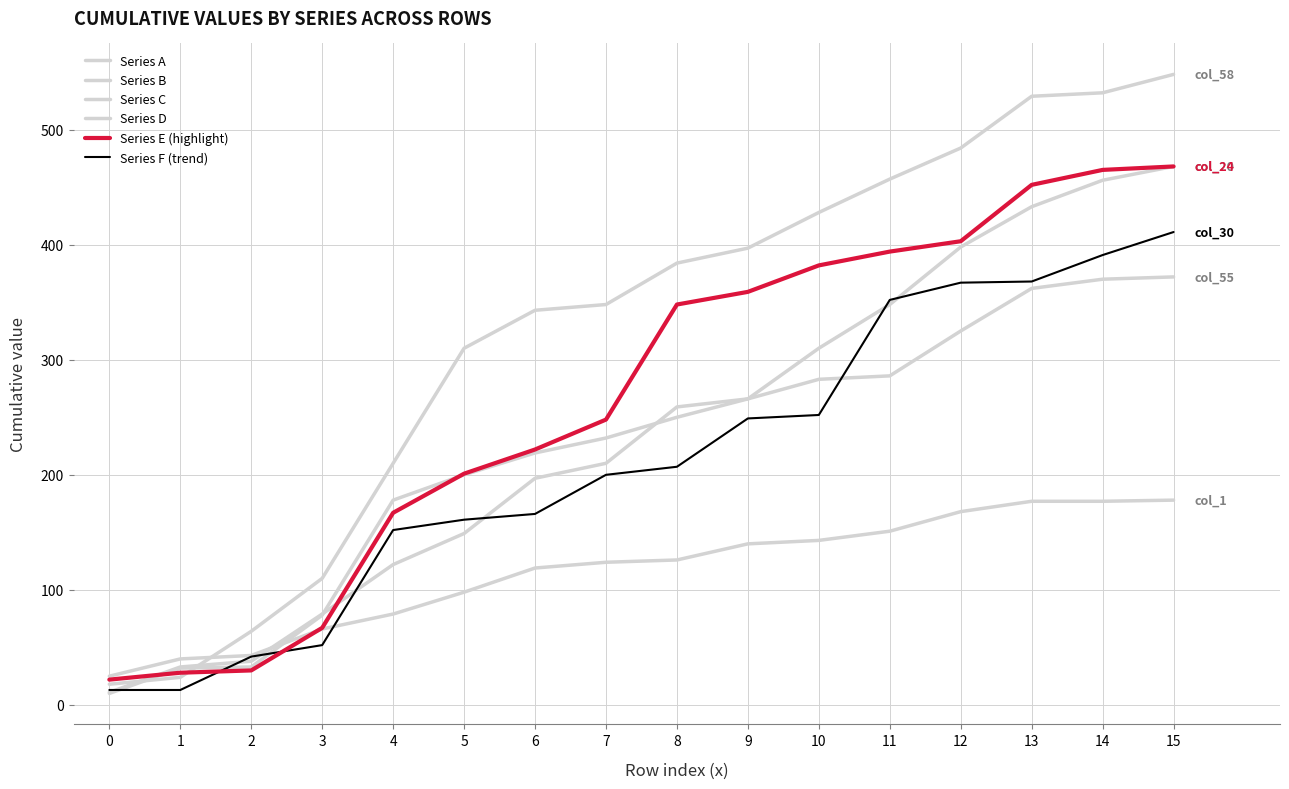

How many distinct data groups are displayed?

6